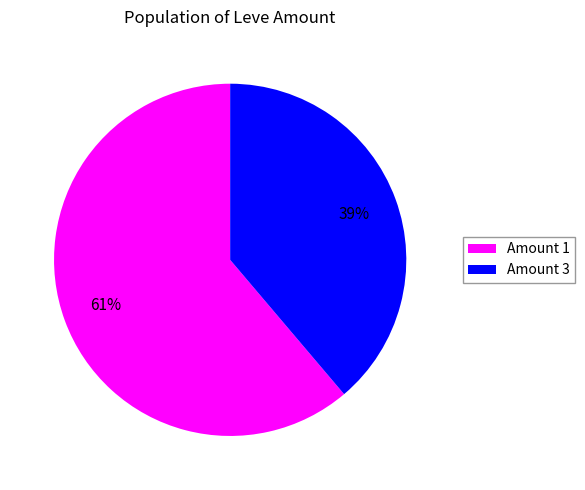

To the nearest percent, what is the difference between the largest and smallest slice percentages?

22%